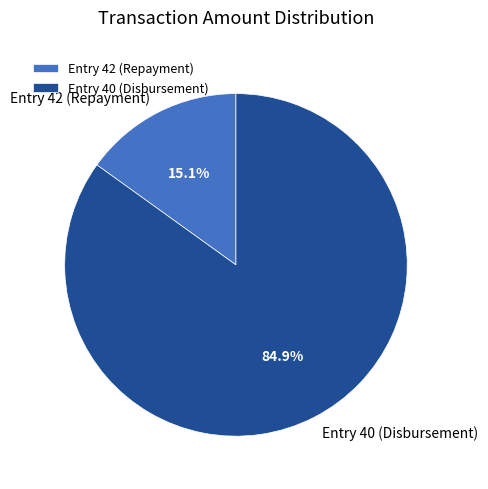

To the nearest percent, what is the average slice percentage?

50%